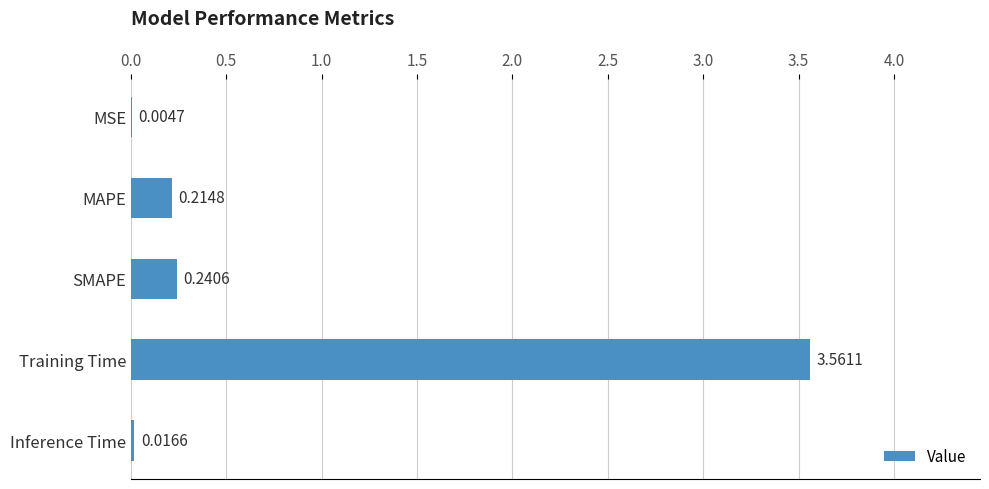

At which category does the chart reach its peak across all series?

Training Time